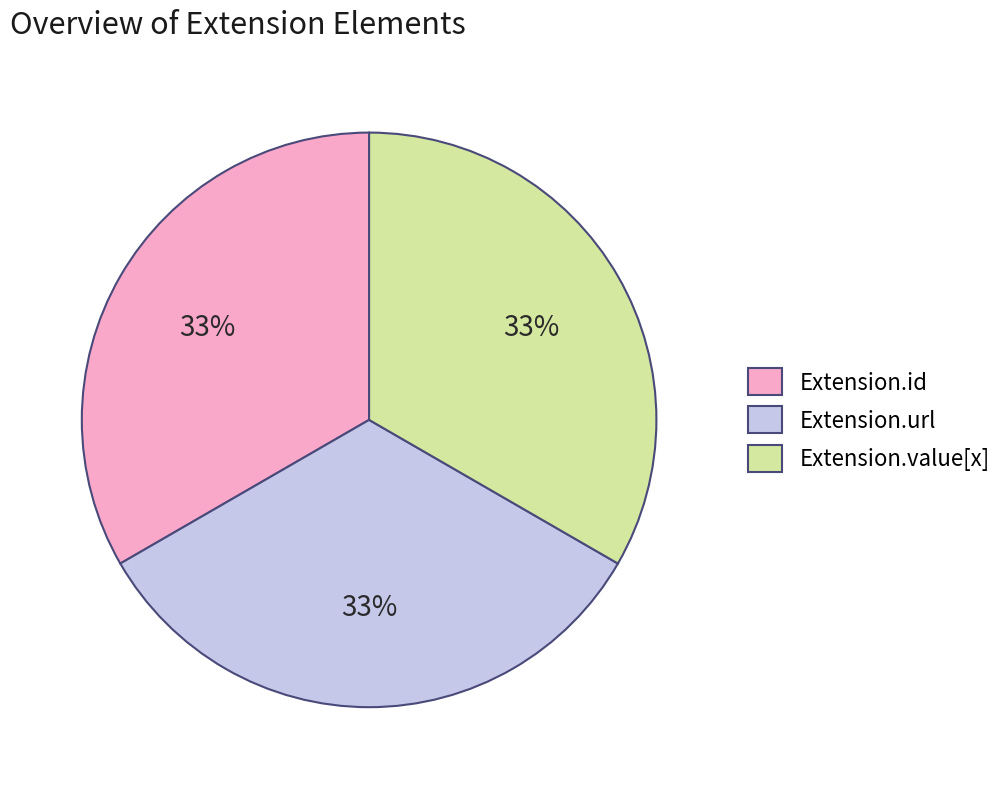

Is the sum of Extension.id and Extension.url greater than half?

Yes